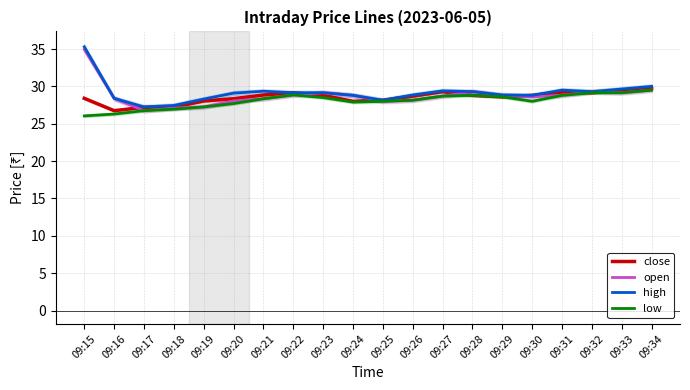

At which label is low closest to 27?

09:18